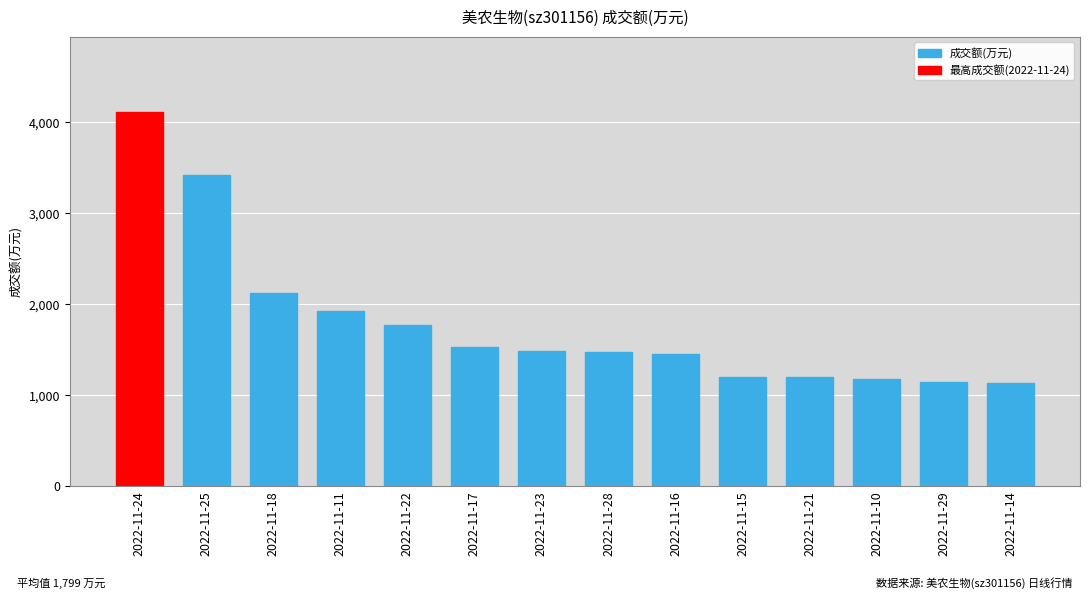

What is the average value of the 成交额(万元) series?

1620